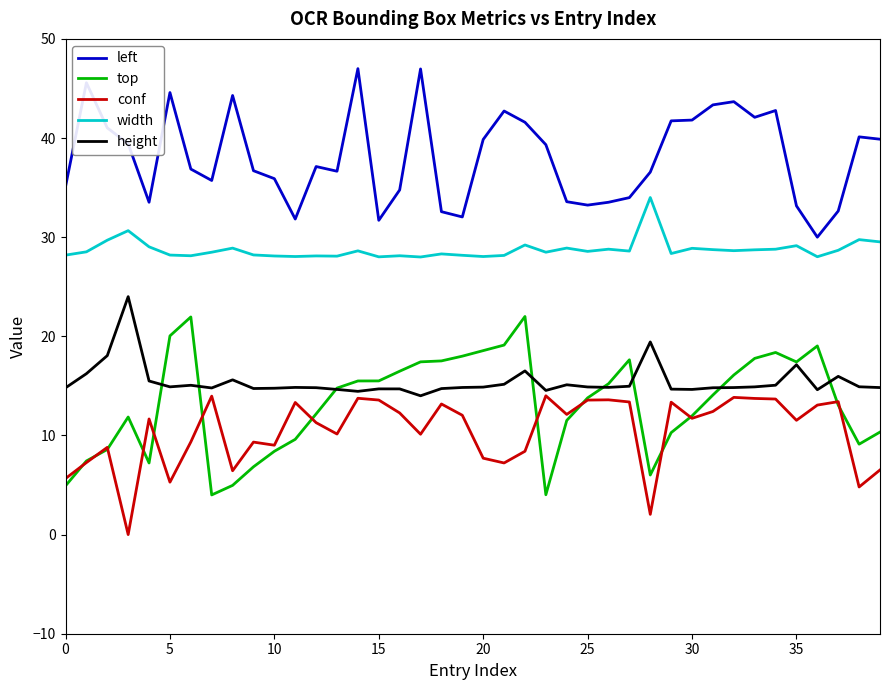

True or false: left and conf cross at least once.

False